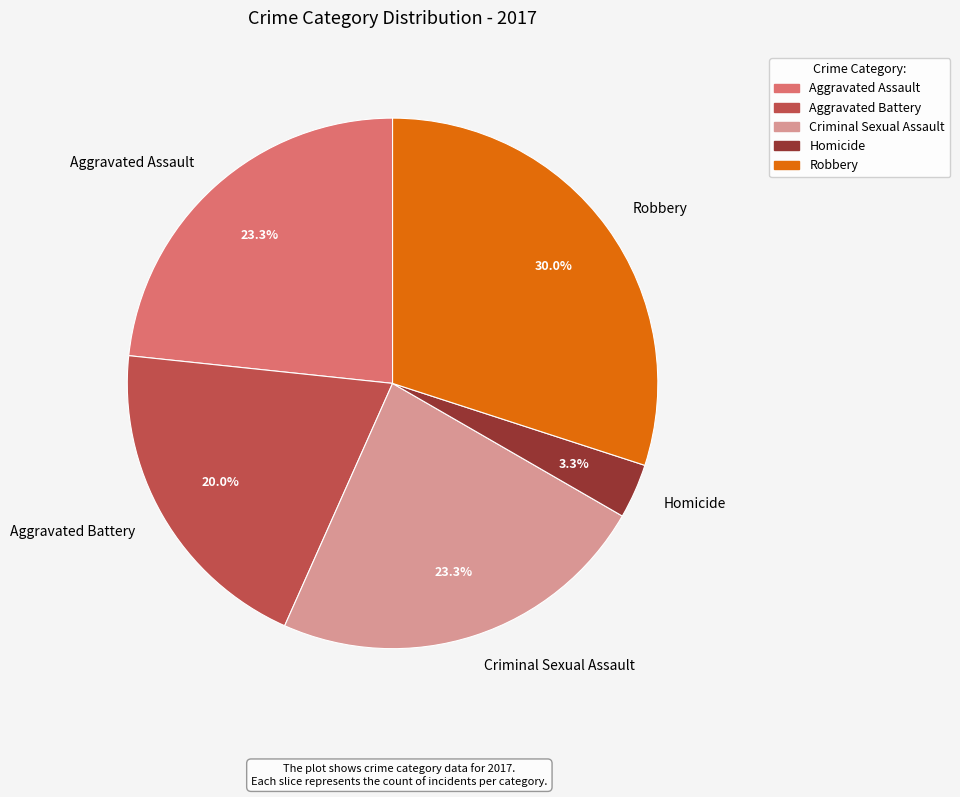

Which has a higher value, Aggravated Assault or Aggravated Battery?

Aggravated Assault